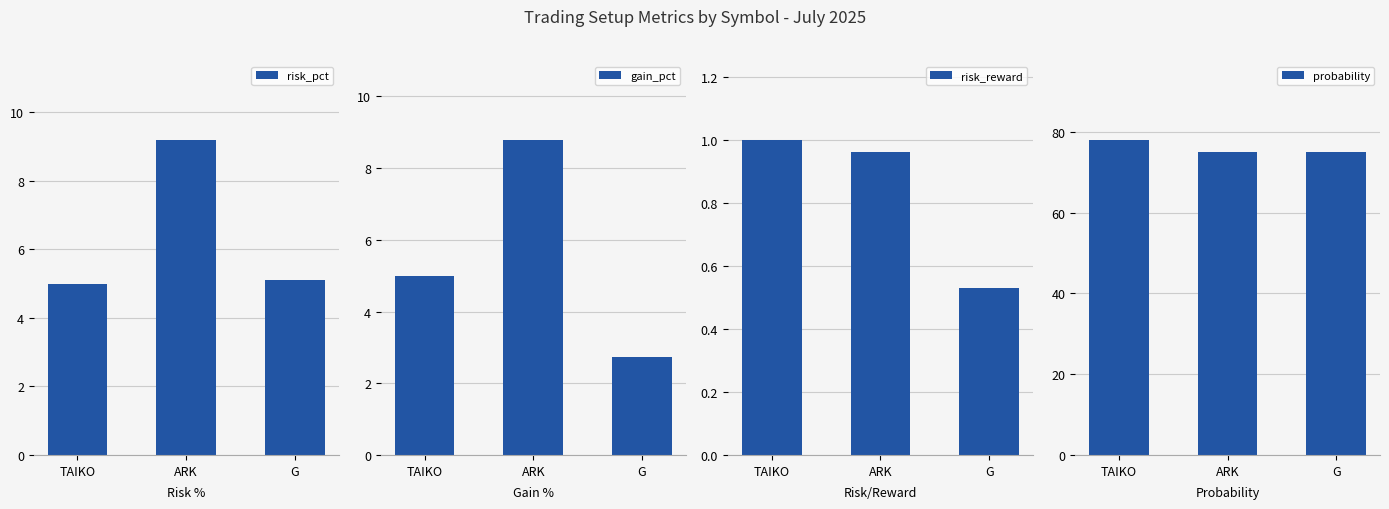

Rank the series at ARK from lowest to highest value.

risk_reward, gain_pct, risk_pct, probability